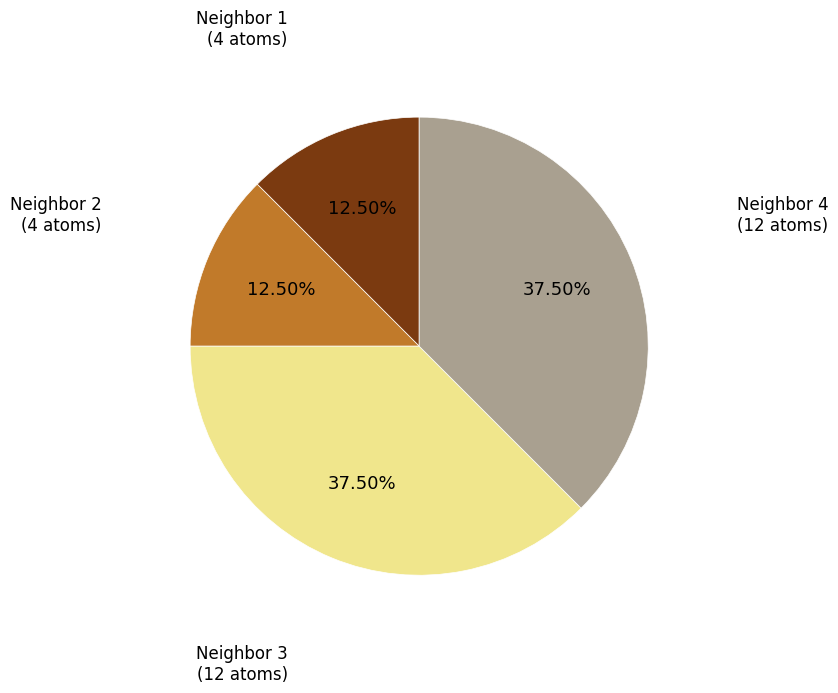

Does any single category account for the majority?

No